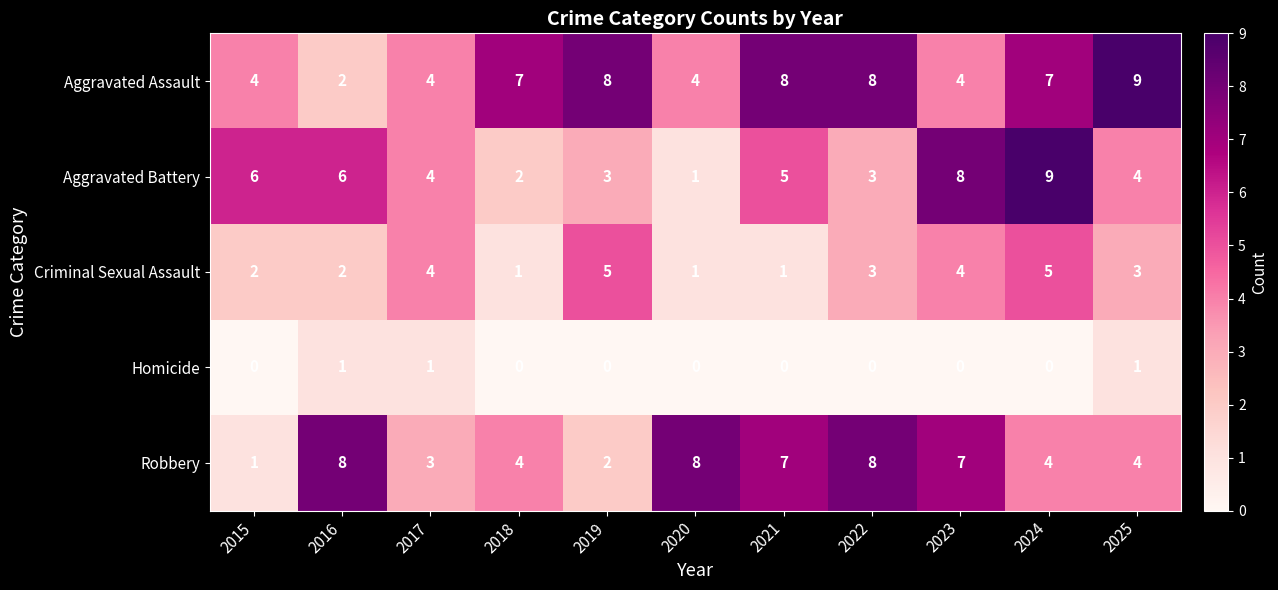

What is the difference between the highest and lowest values at 2021?

8